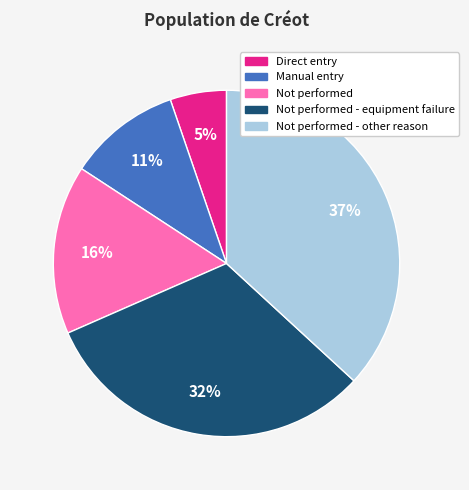

To the nearest percent, what is the difference between the largest and smallest slice percentages?

32%